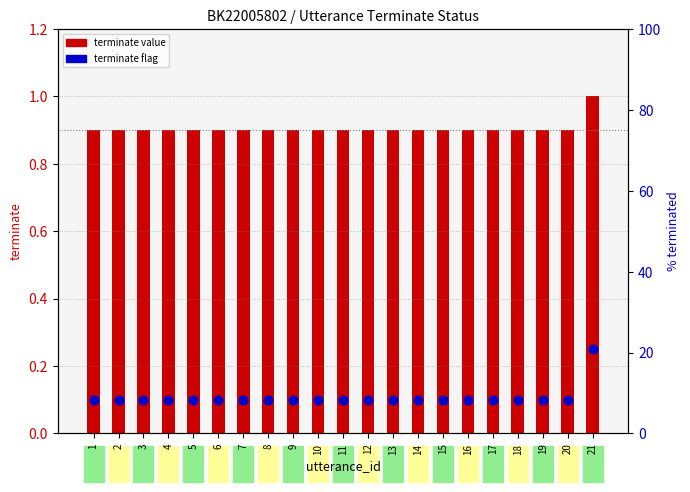

At which category is the sum across all series the highest?

21